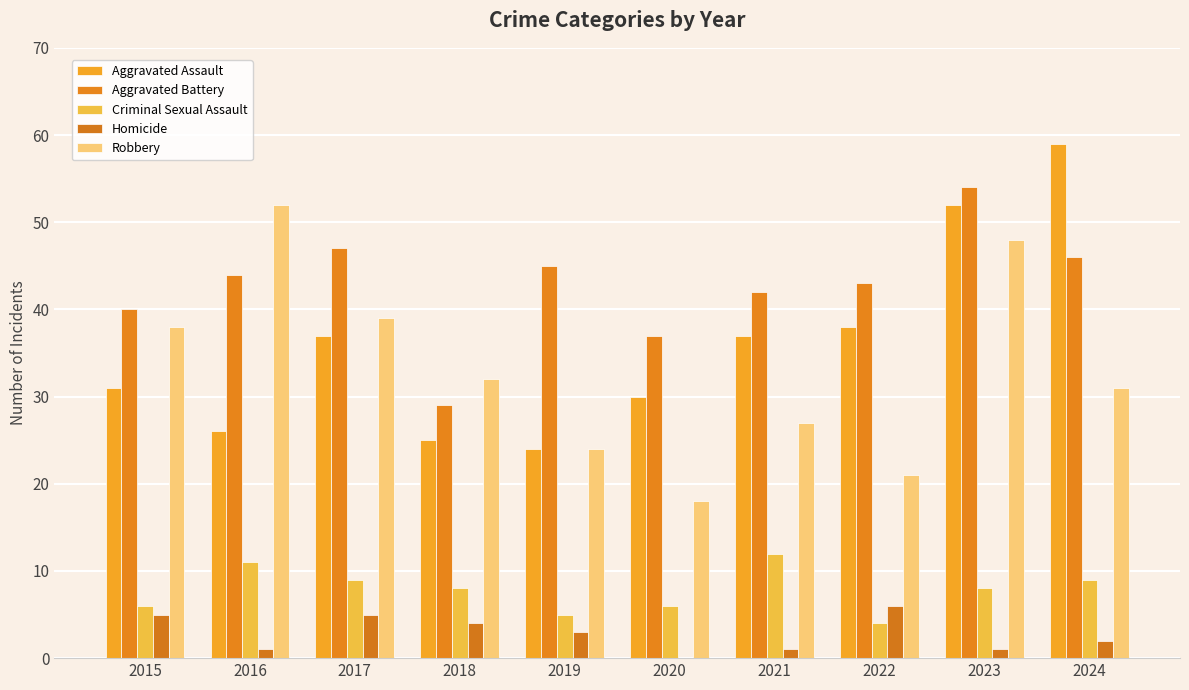

Count the number of categories in the chart.

10